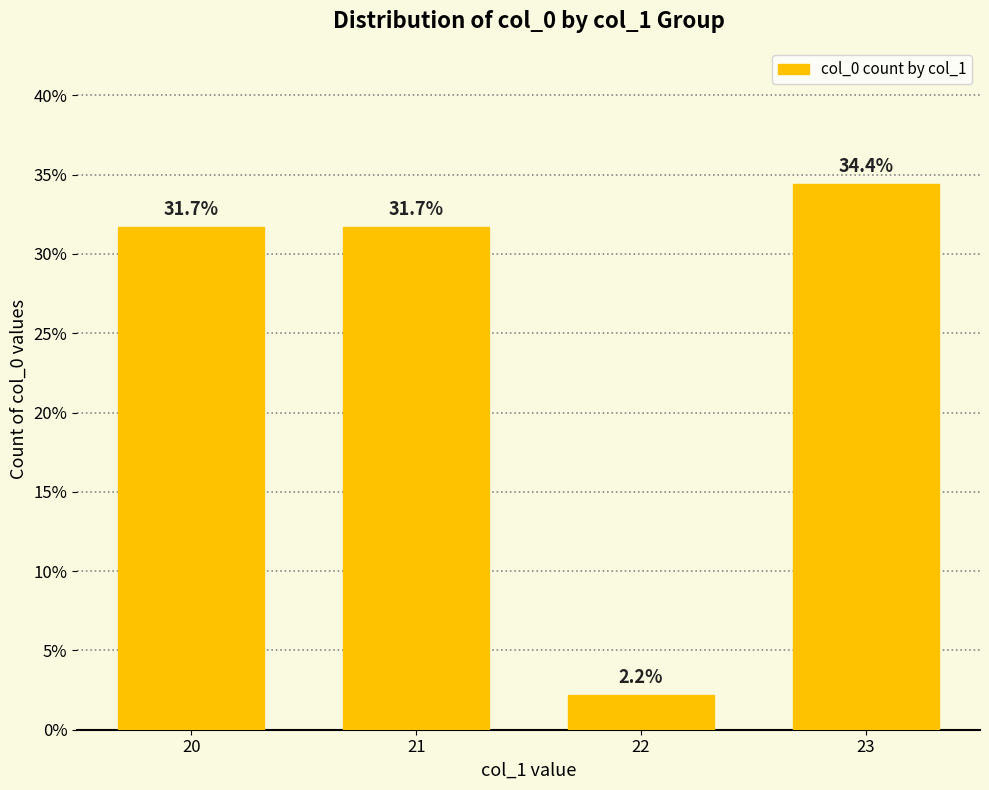

What is the ratio of the value at 22 to the value at 23?

0.1